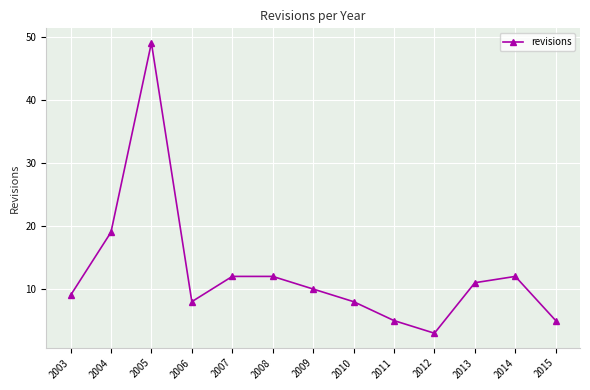

How many lines are shown in the chart?

1